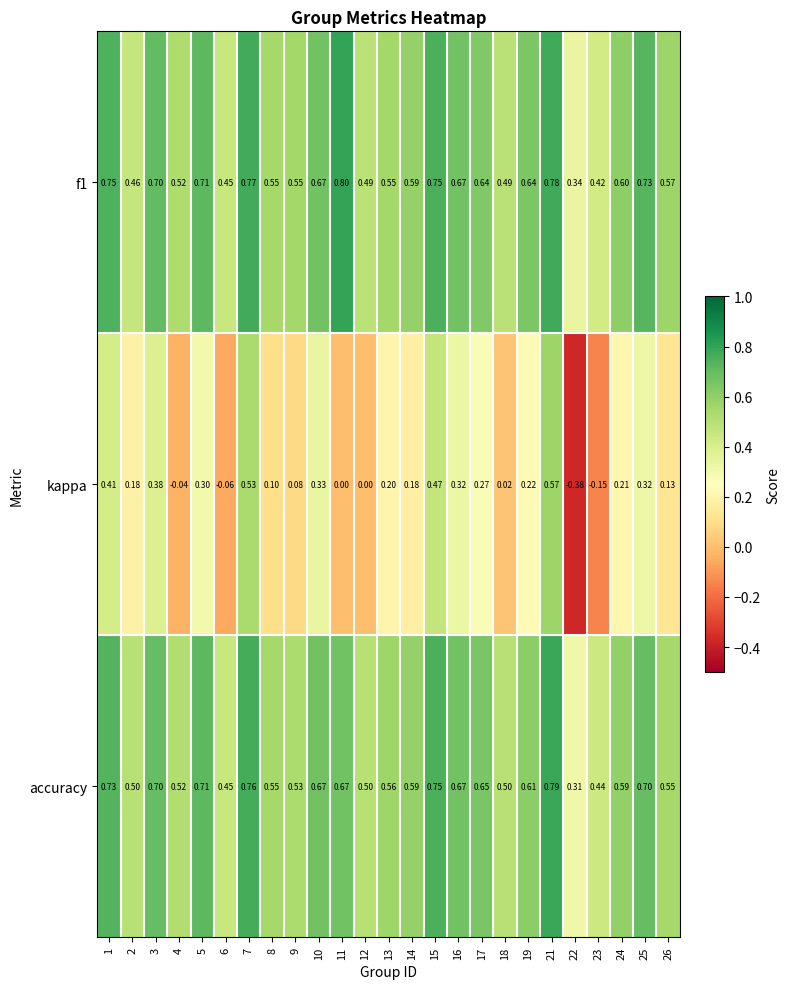

At which category does the chart reach its peak across all series?

11